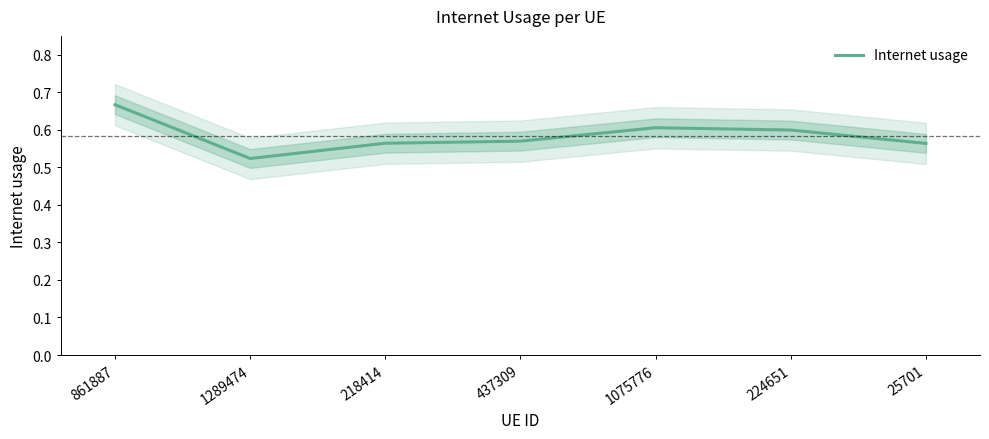

What is the label of the 3rd point from the left?

218414